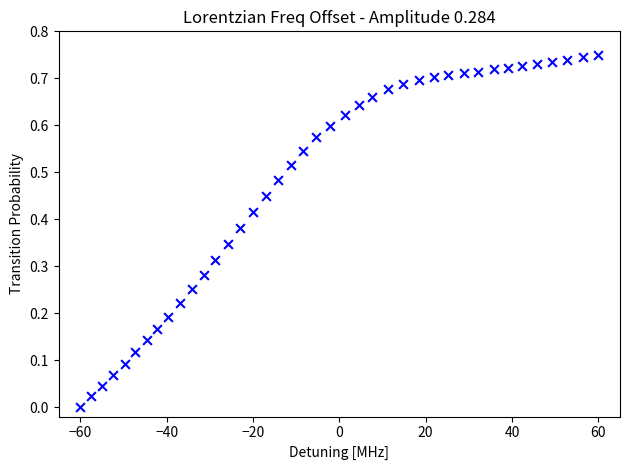

What is the range of X values (max minus min)?

120.0